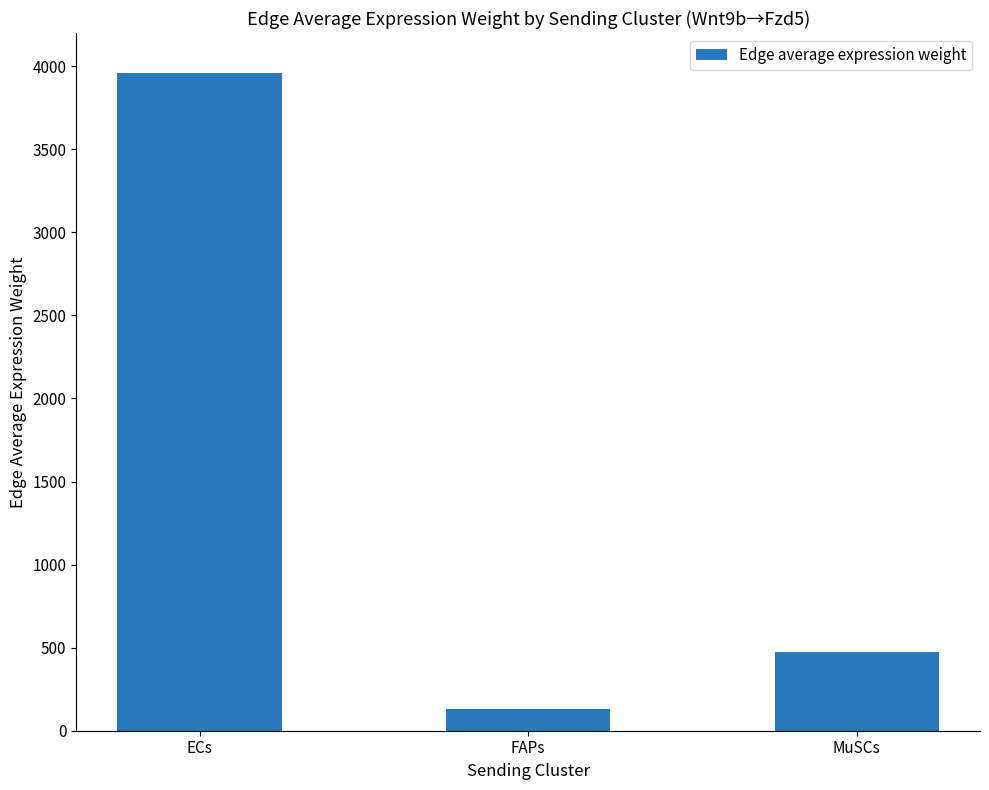

What is the sum of the values at MuSCs and ECs?

4433.7